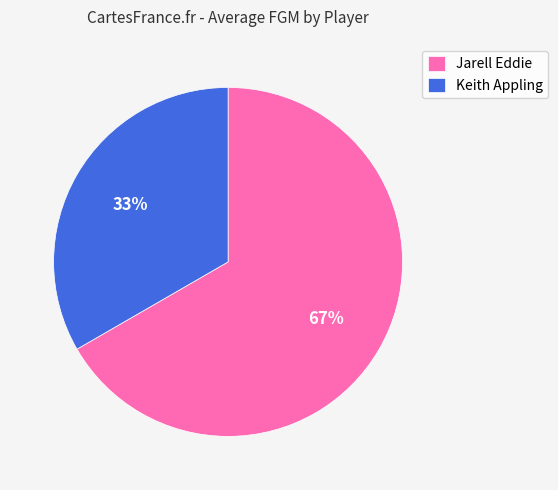

Rank the categories by value from highest to lowest.

Jarell Eddie, Keith Appling